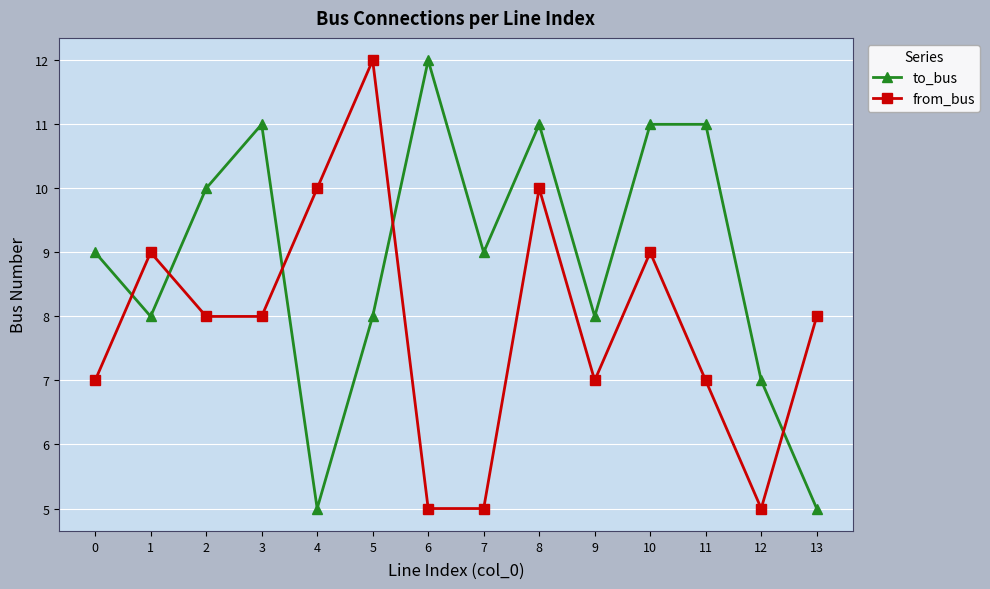

How many series are shown in this chart?

2